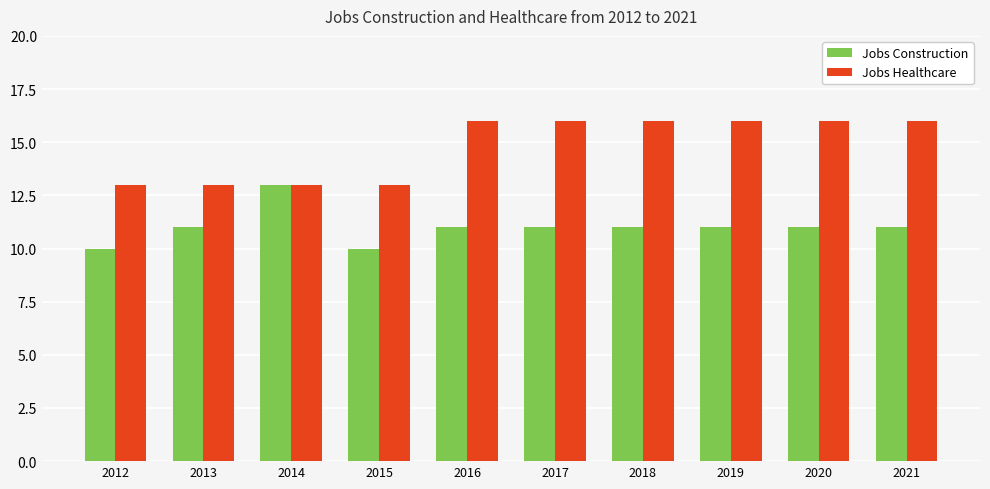

Rank the series by their average value, from highest to lowest.

Jobs Healthcare, Jobs Construction